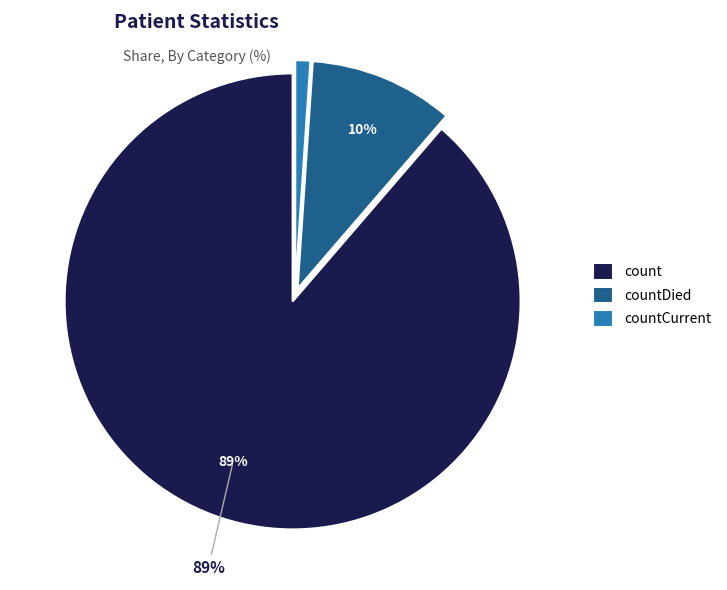

Approximately how many times larger is the value at countCurrent compared to countDied?

0.1